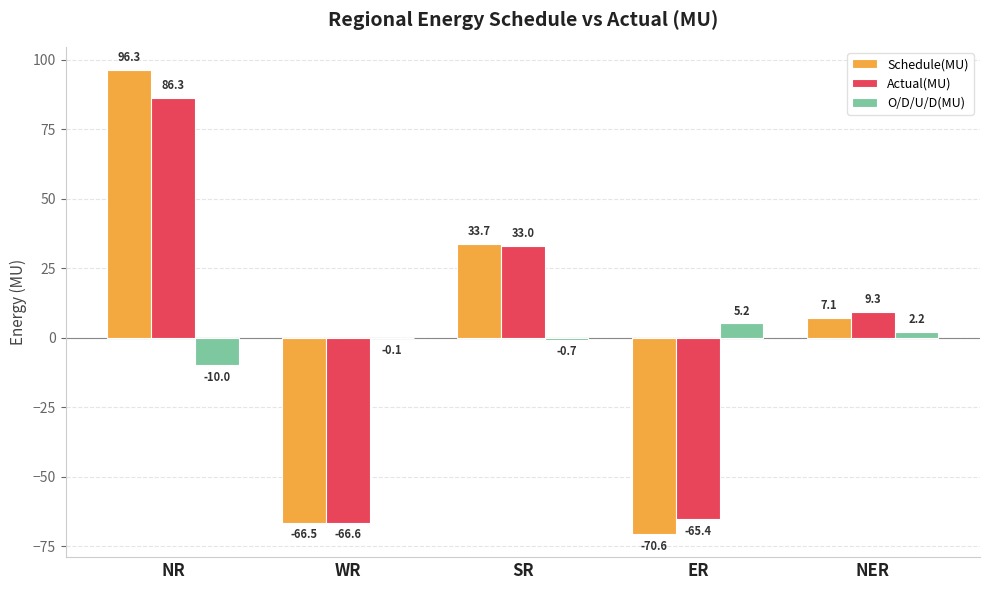

What is the sum of all O/D/U/D(MU) values?

-3.4